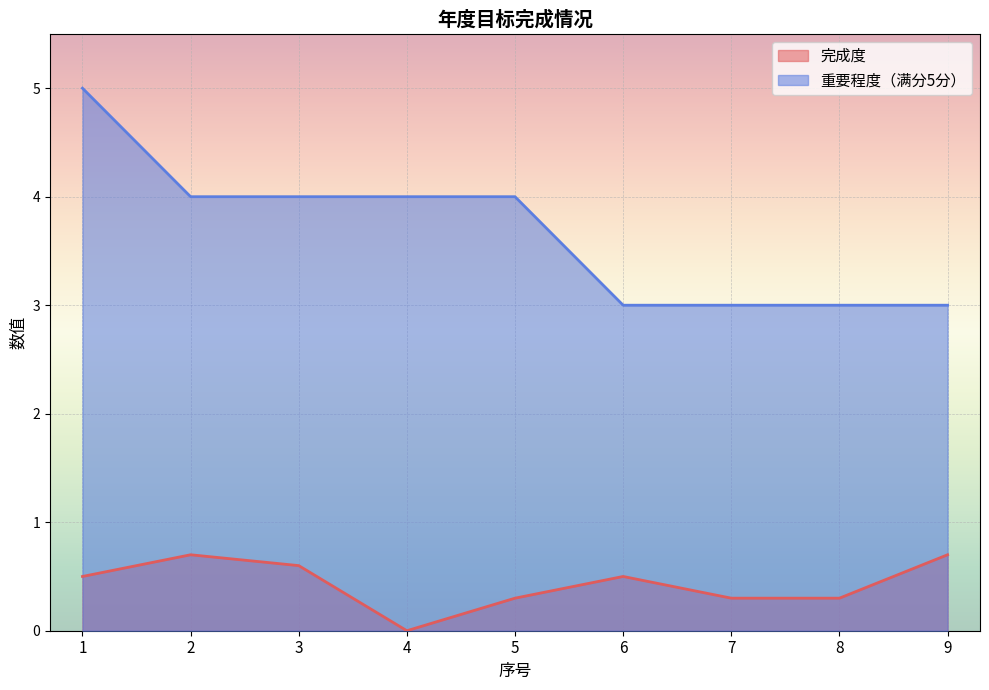

How many series are shown in this chart?

2